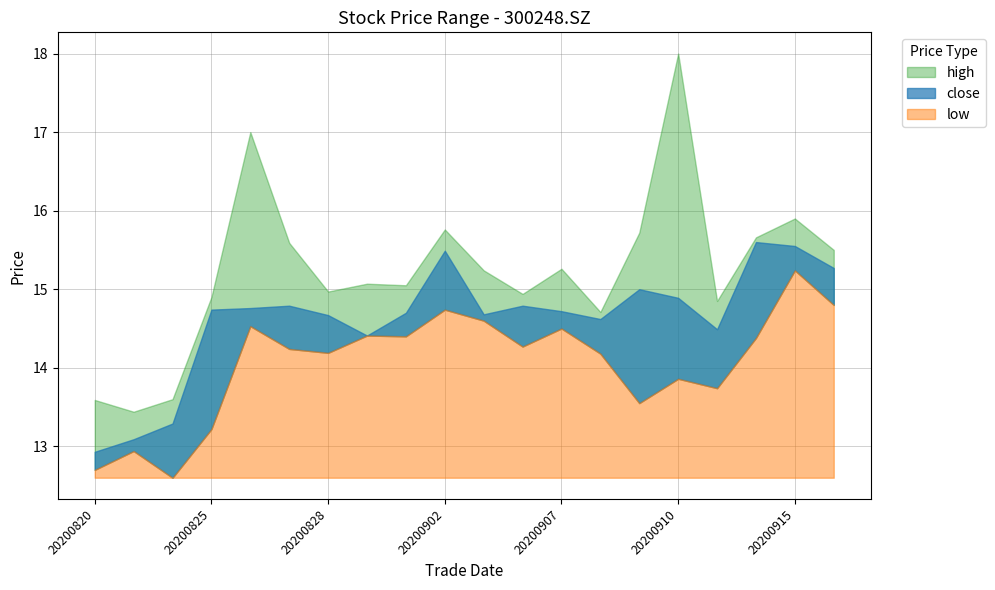

Between 20200820 and 20200901, which series saw the biggest shift?

close